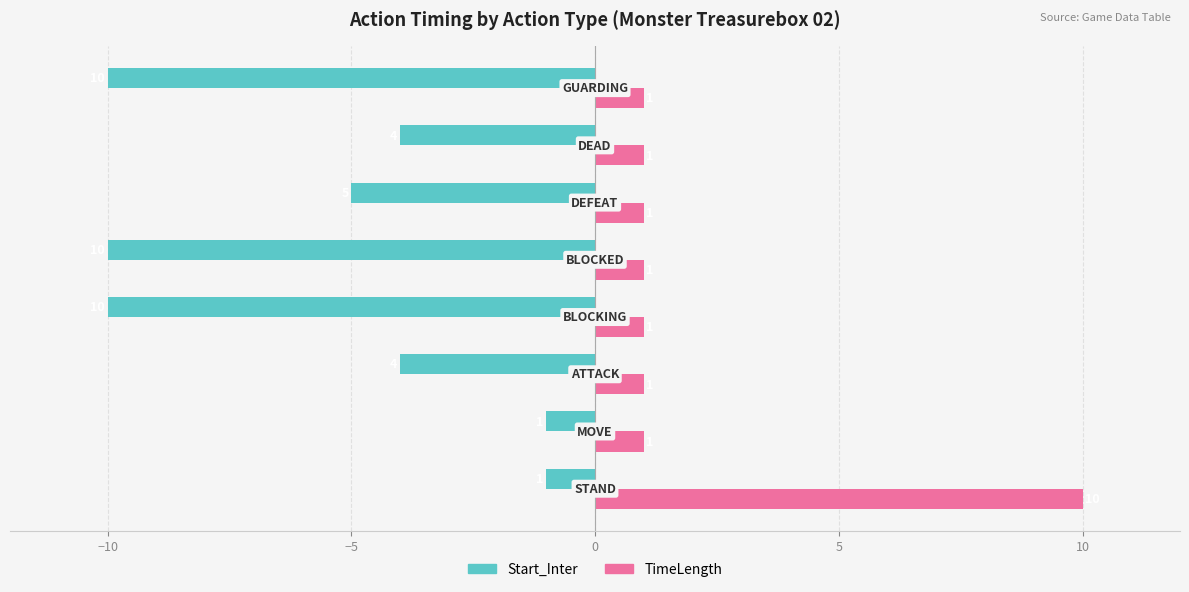

How many categories are shown in the chart?

8